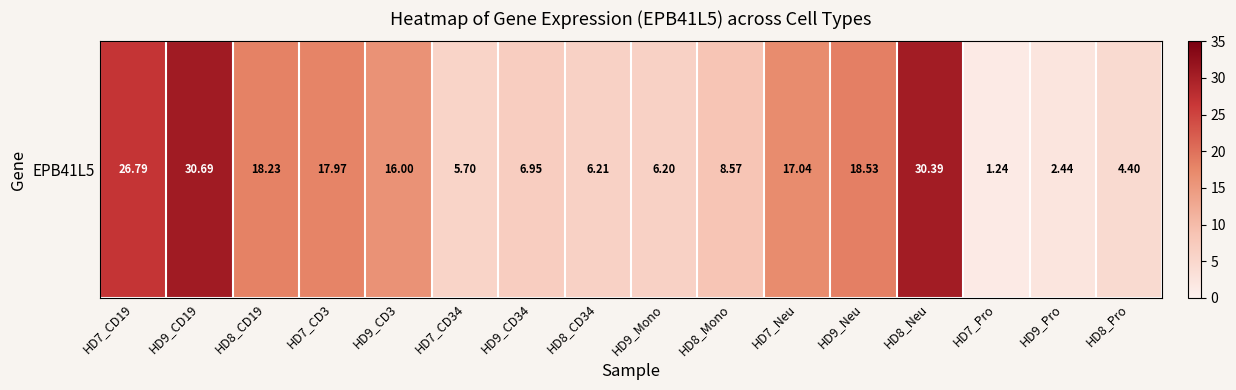

What is the difference between the values at HD9_CD3 and HD7_CD3?

2.0